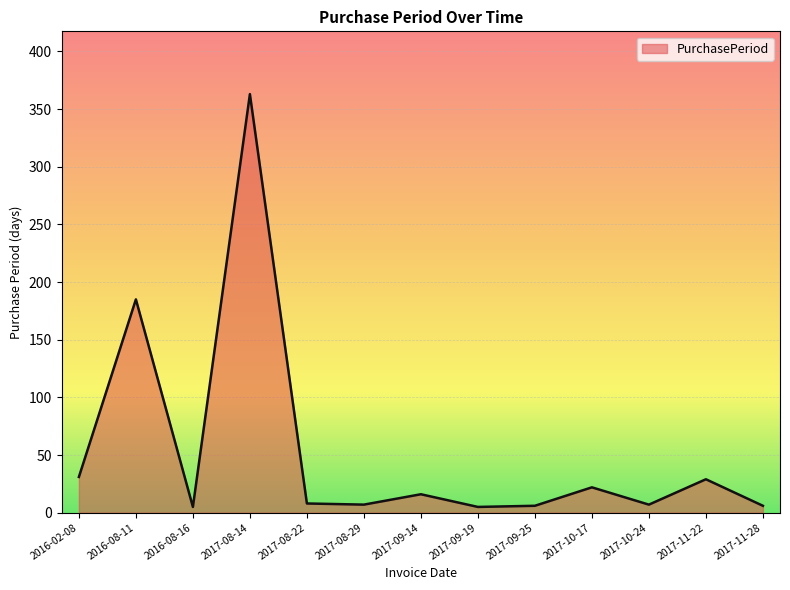

True or false: the data shows 12 at 2017-11-22.

False